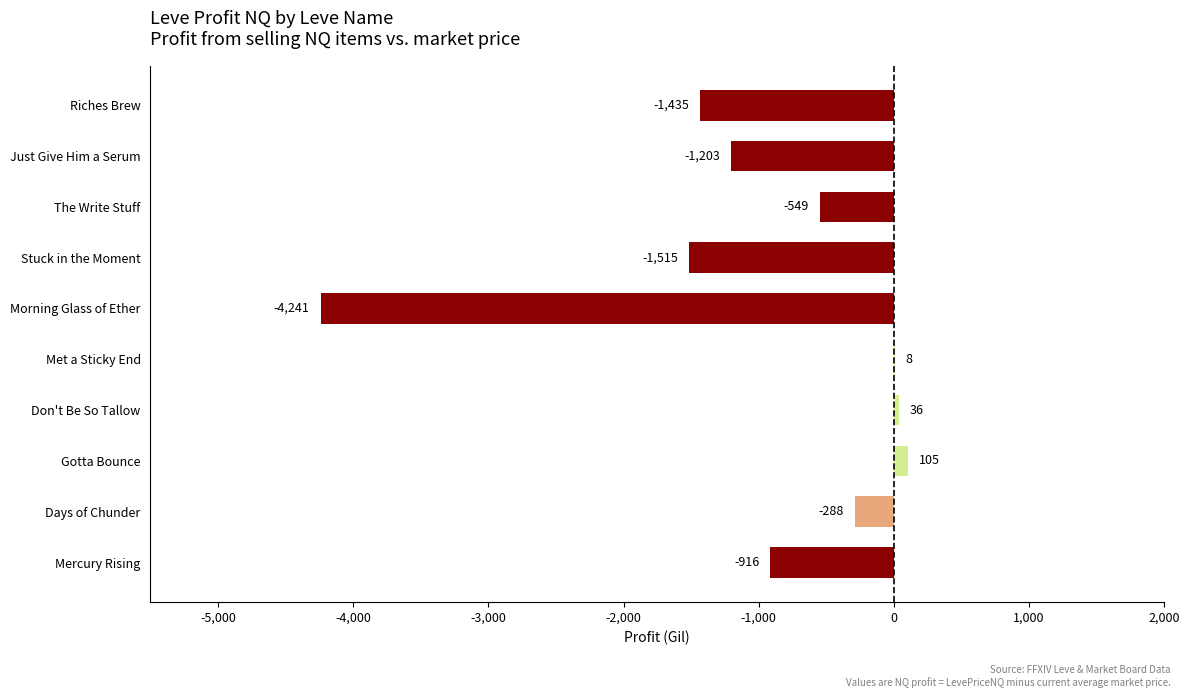

True or false: the data shows 8.0 at Met a Sticky End.

True